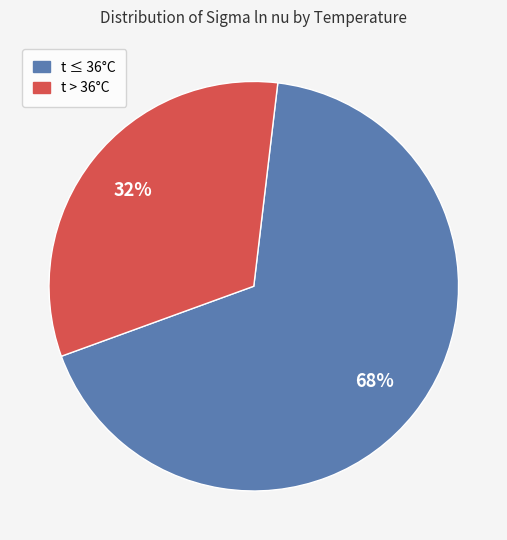

Is there a majority slice in this chart?

Yes